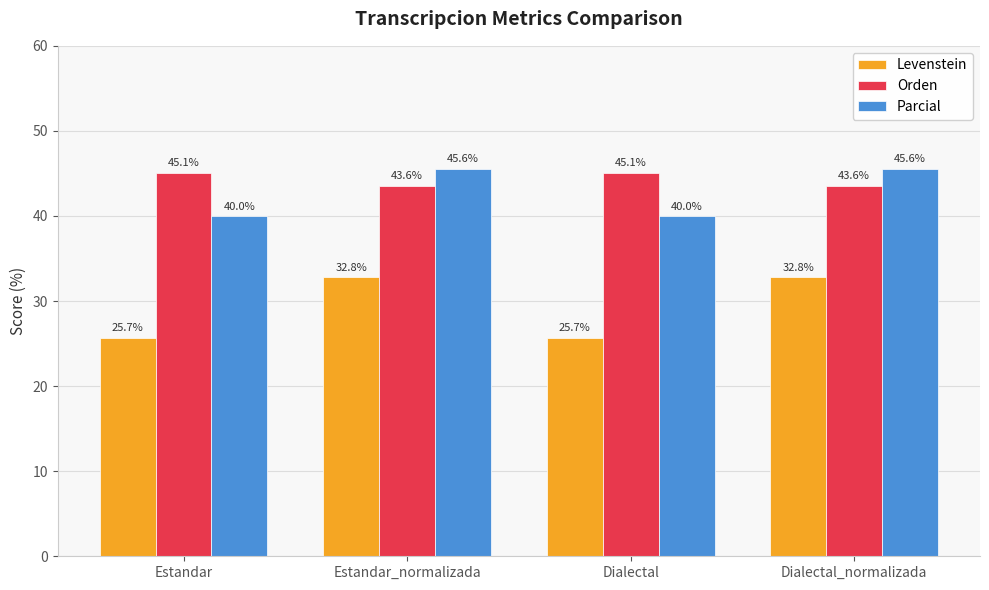

Where does the Parcial series first go above 45?

Estandar_normalizada